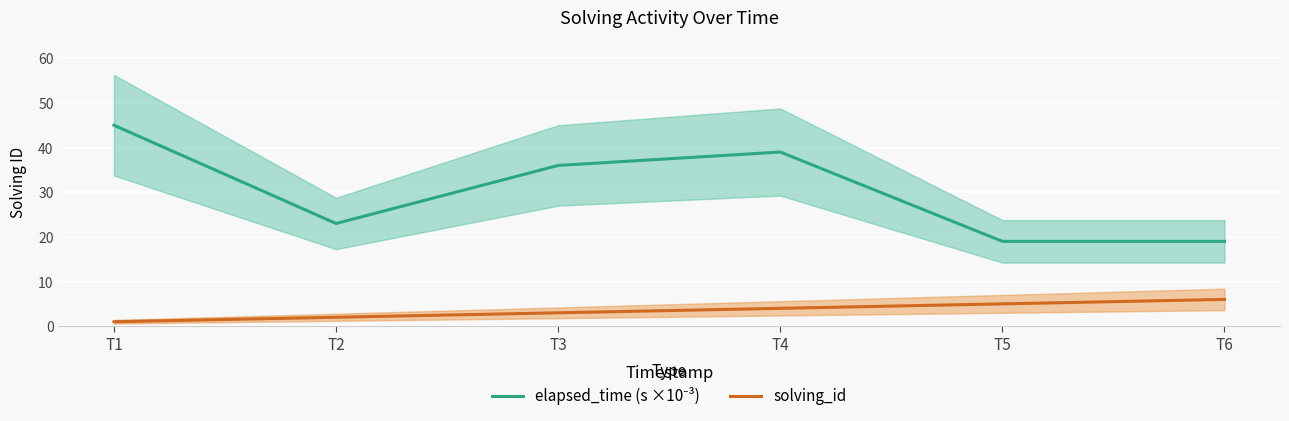

What is the total value across all series at T2?

25